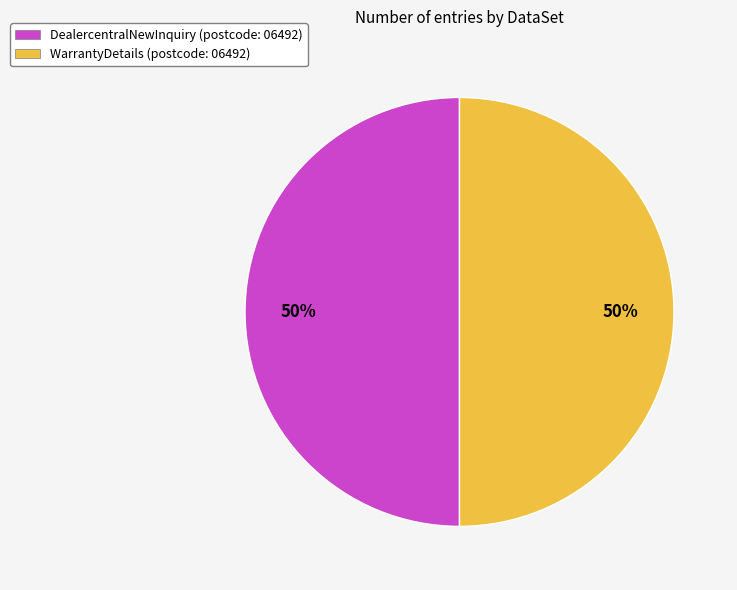

To the nearest percent, what is the average slice percentage?

50%